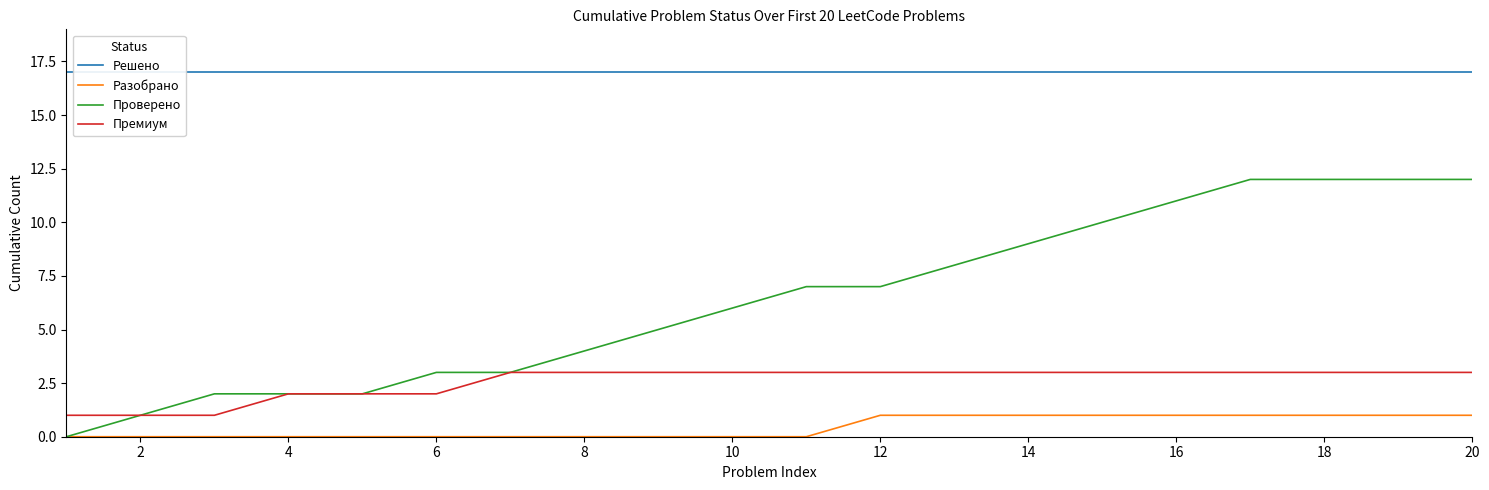

Count the number of categories in the chart.

20